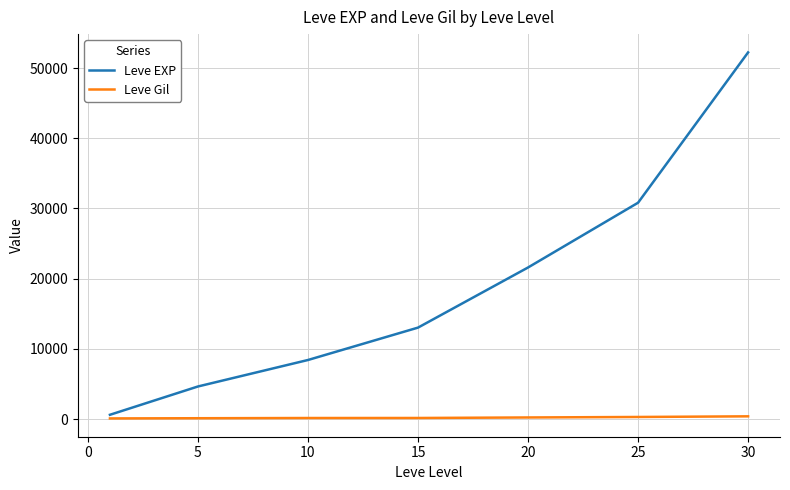

True or false: Leve Gil and Leve EXP intersect in this chart.

False